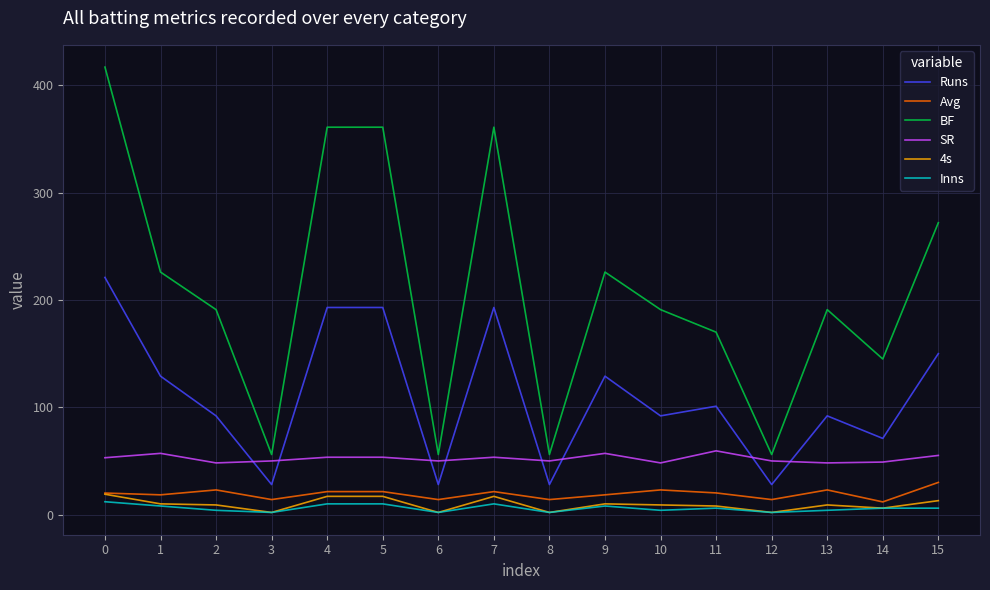

What is the maximum value for BF?

417.0